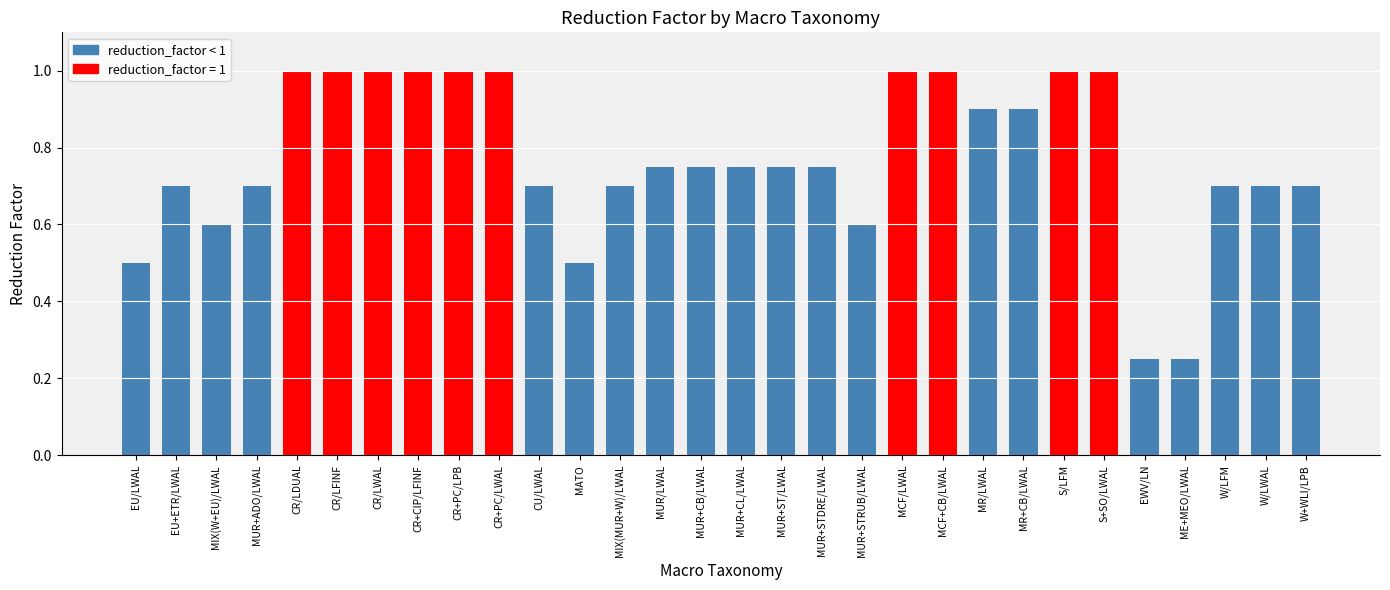

What is the change in value from MIX(W+EU)/LWAL to MR/LWAL?

+0.3